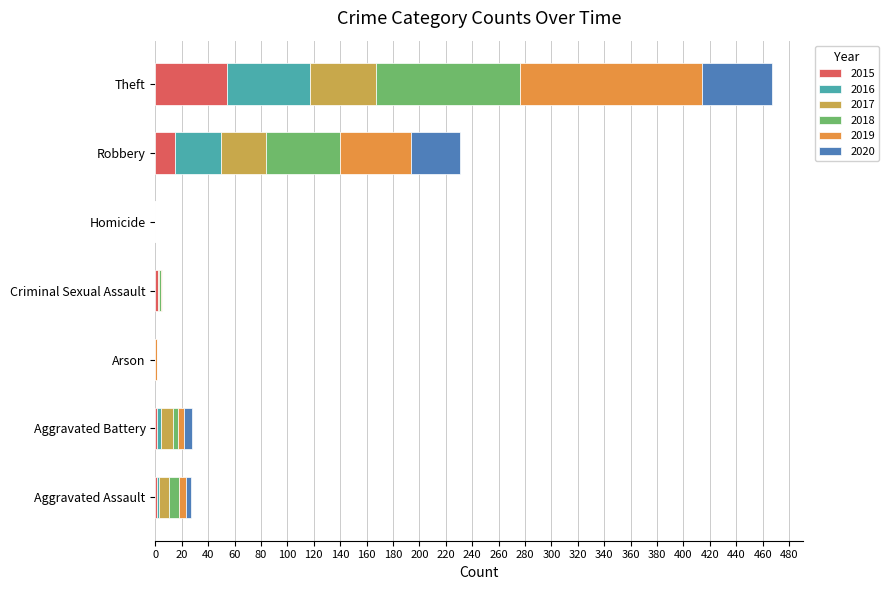

What is the maximum value for 2015?

54